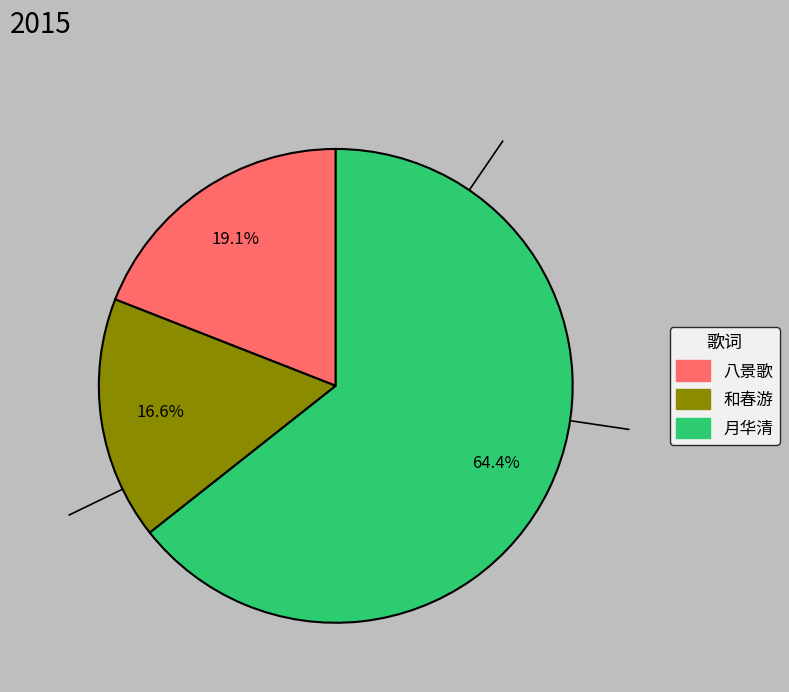

Which category has the smallest portion of the pie?

和春游·雨余迟日放晴天